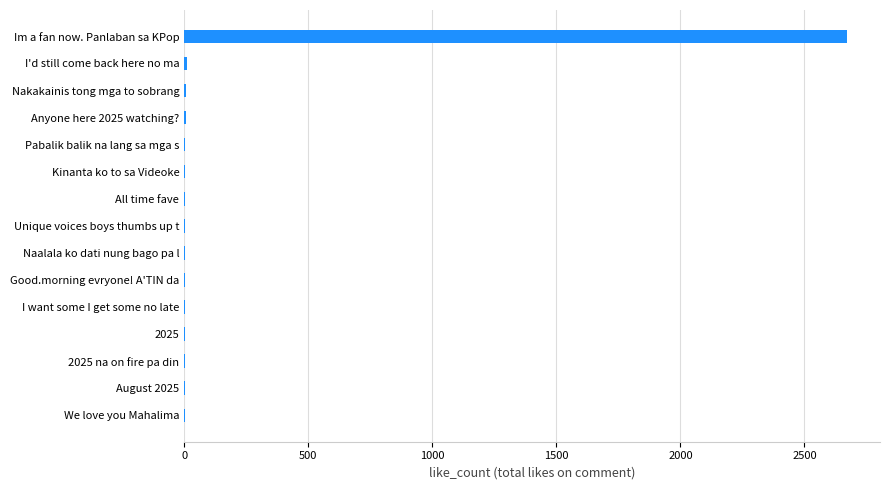

What is the sum of all values?

2743